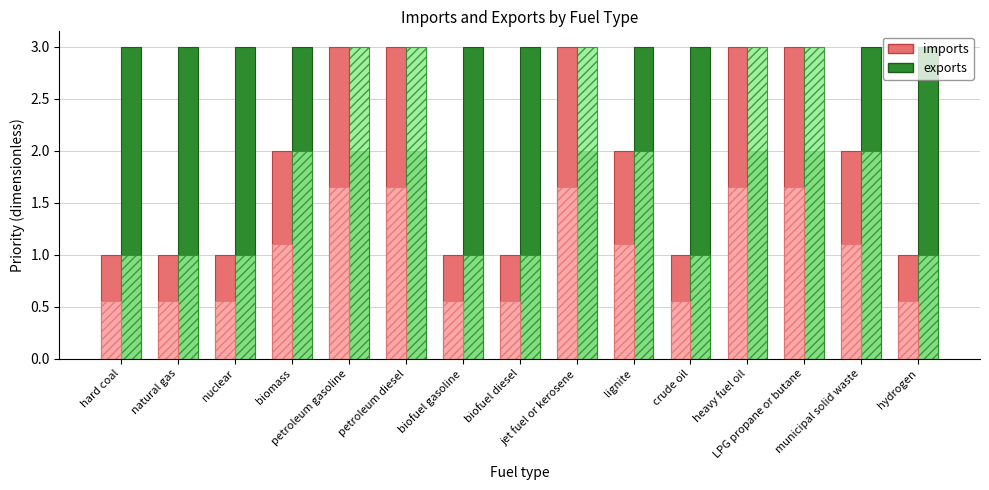

What is the difference between the second highest and minimum values in the exports series?

1